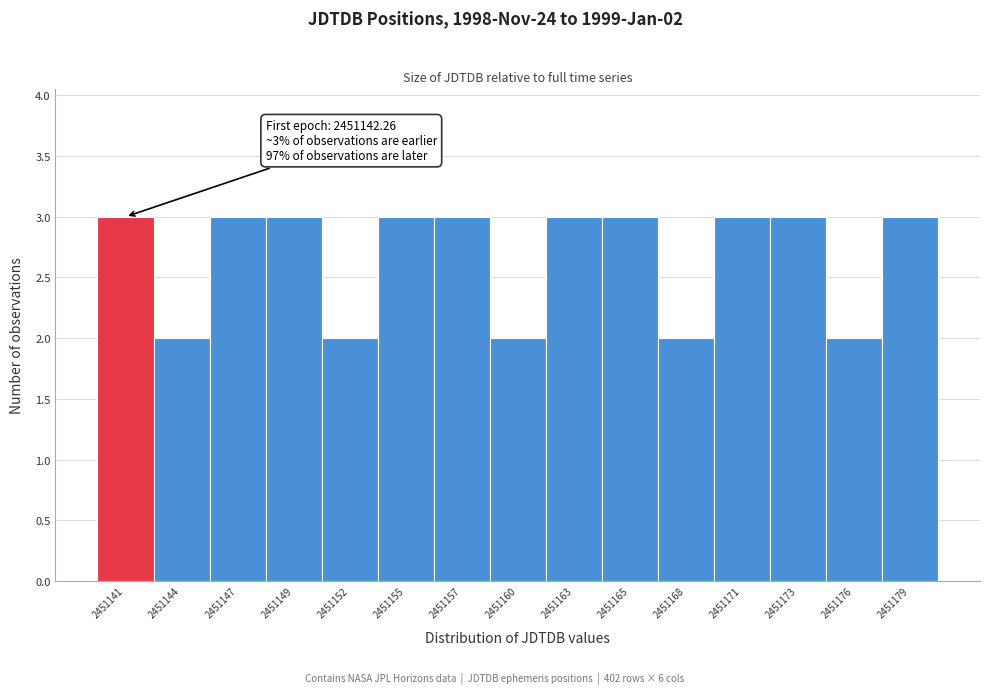

Reading left to right, transcribe all the data shown in this chart.

2451141=3	2451144=2	2451147=3	2451149=3	2451152=2	2451155=3	2451157=3	2451160=2	2451163=3	2451165=3	2451168=2	2451171=3	2451173=3	2451176=2	2451179=3